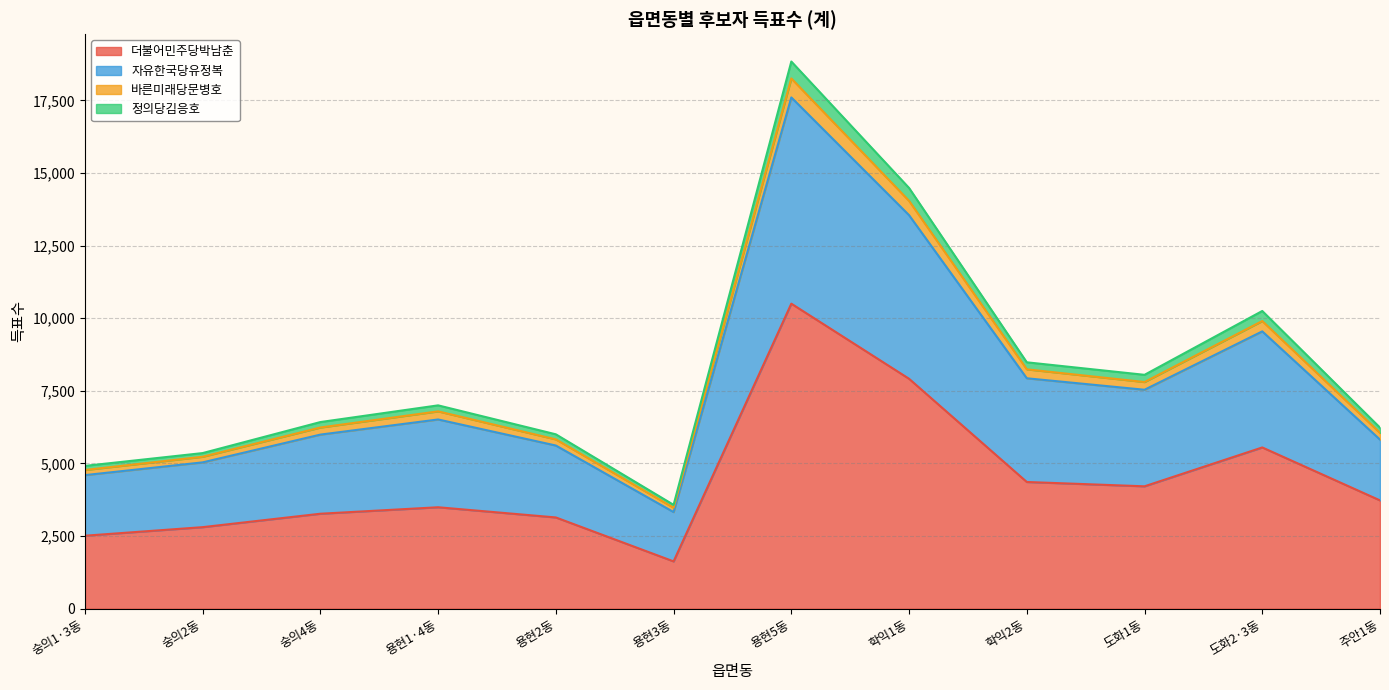

What is the sum of all 더불어민주당박남춘 values?

53131